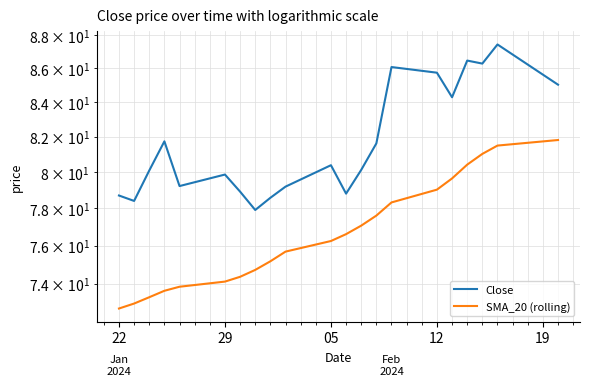

Which series has the widest spread of values?

Close